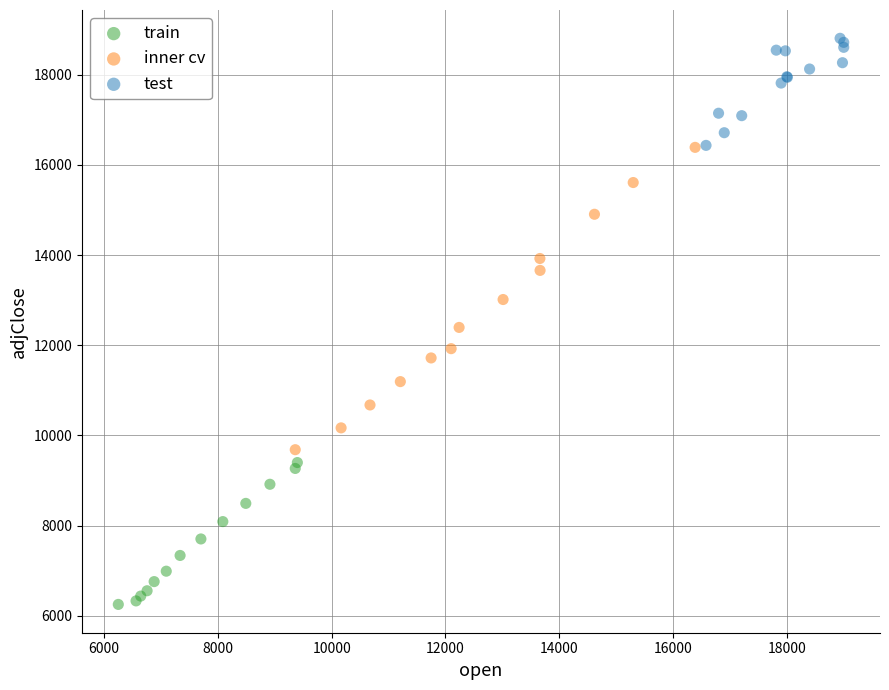

Which series reaches the minimum Y coordinate?

train